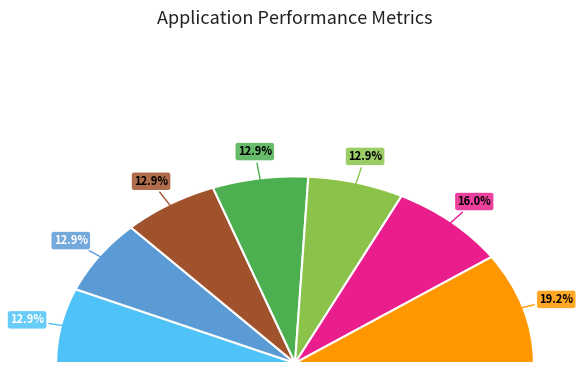

To the nearest percent, what is the average slice percentage?

14%